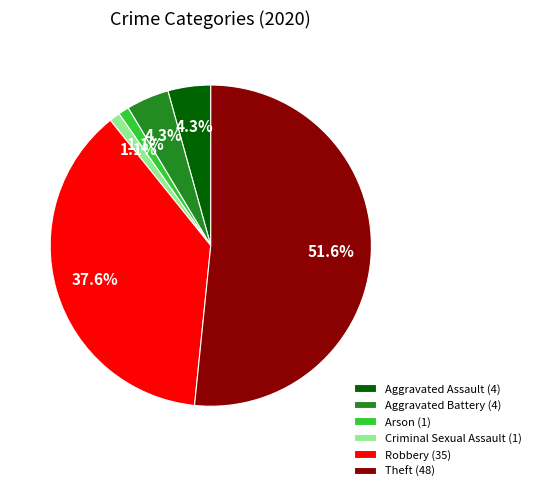

Combined, what portion of the pie is Aggravated Assault and Robbery?

41.9%